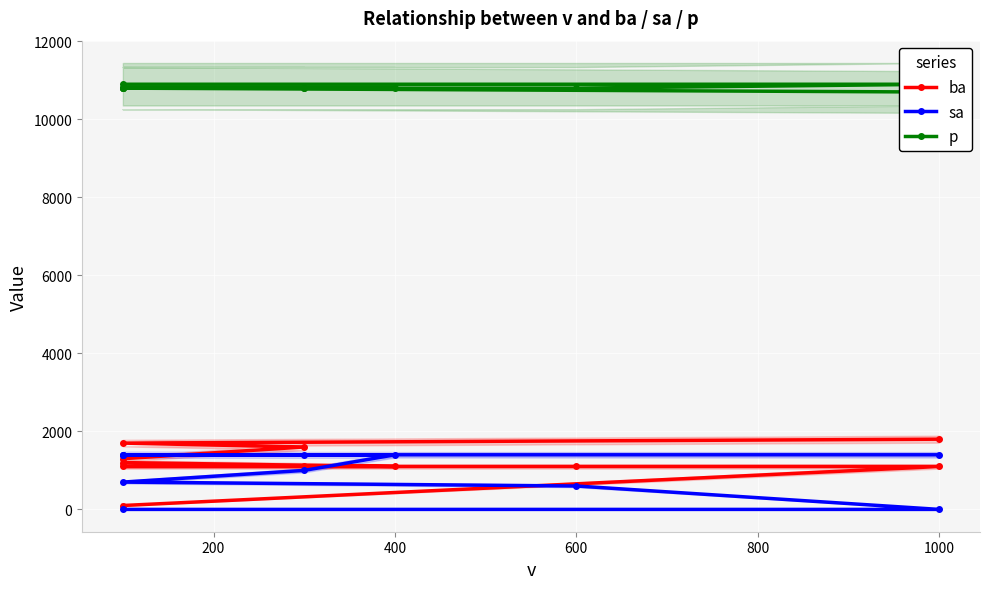

Which series ends up on top after the final intersection of ba and sa?

ba